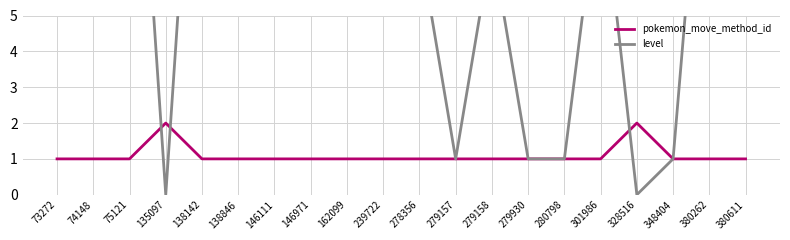

List the series in order of their overall mean, lowest first.

pokemon_move_method_id, level